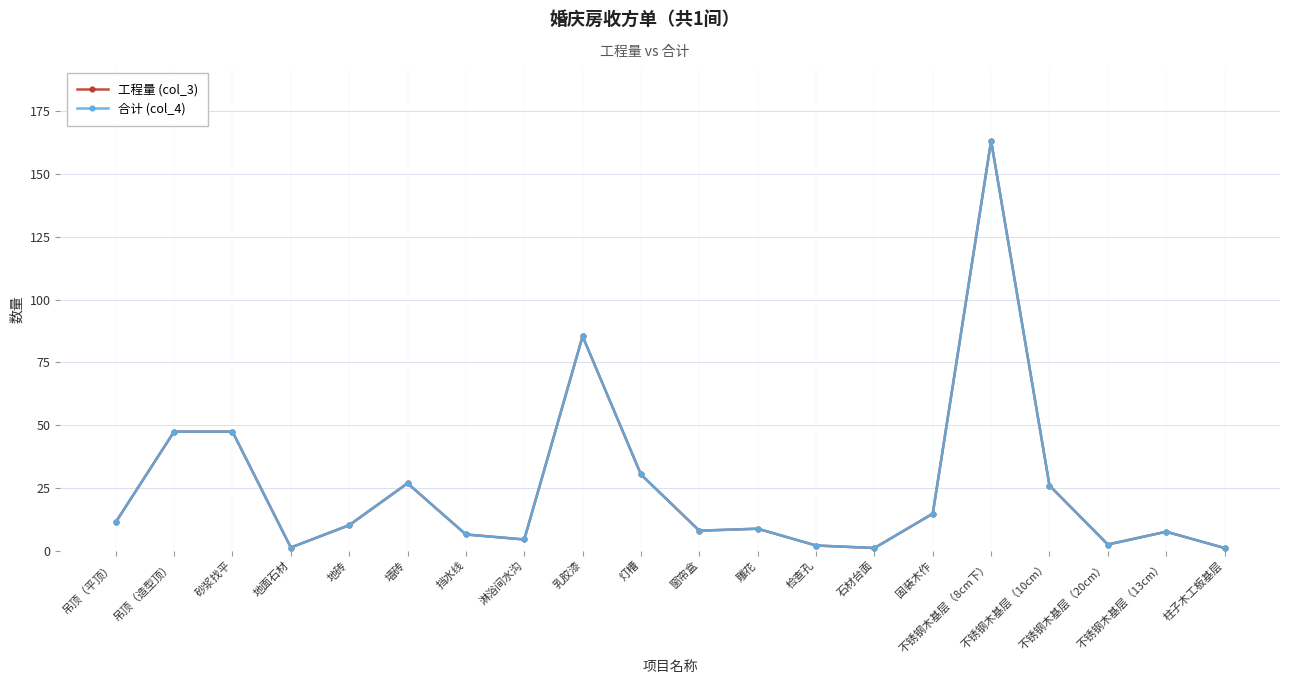

What is the minimum value shown in the chart?

1.0